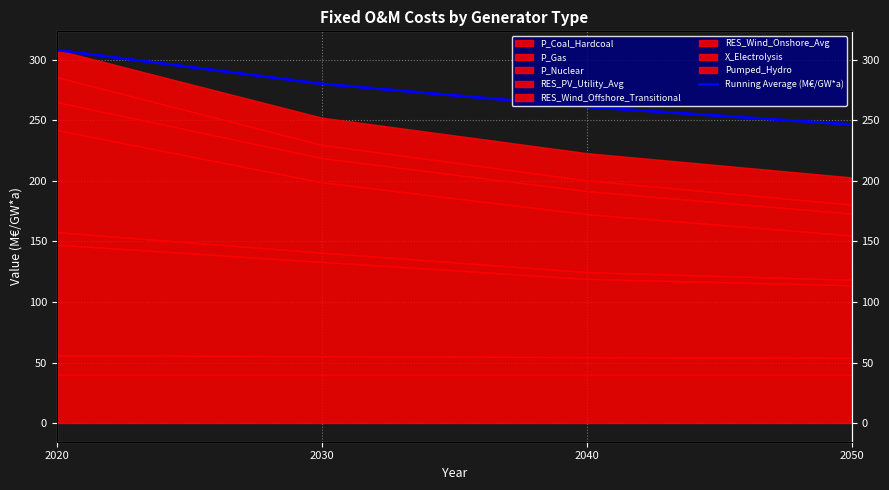

Which category has the highest value across all series?

2020